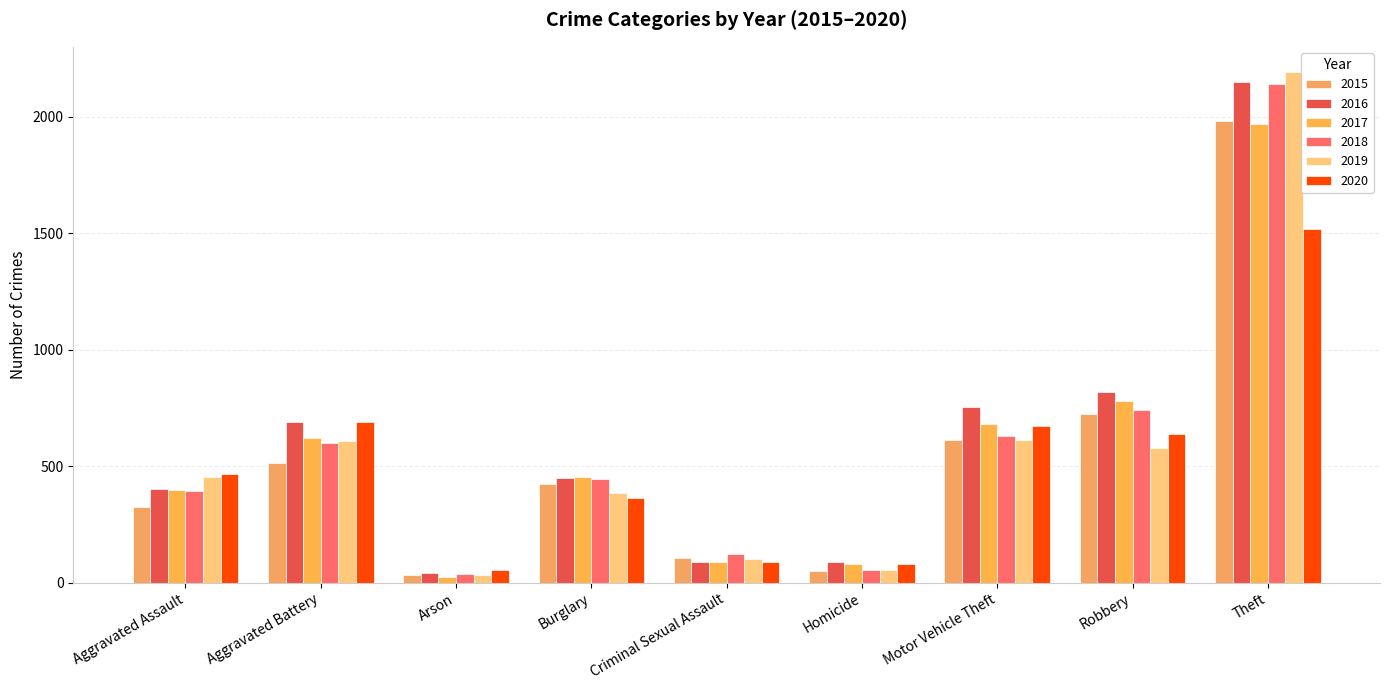

What is the label of the 4th bar from the right?

Homicide